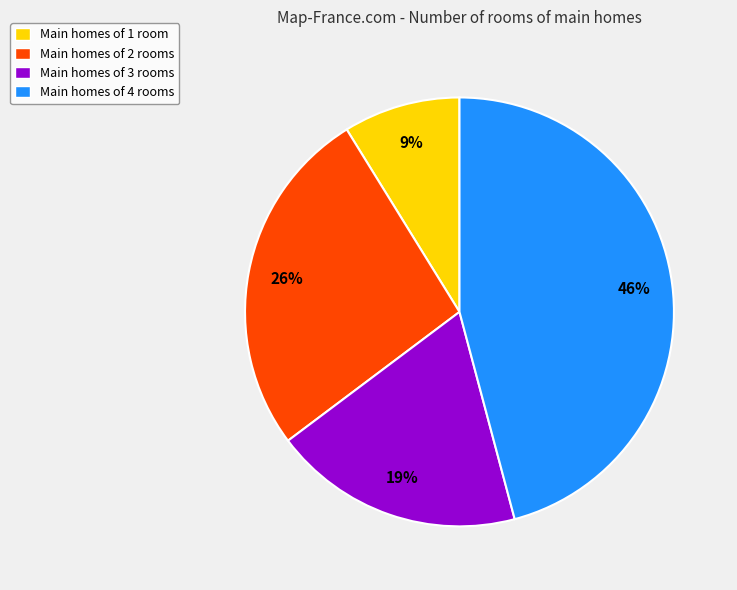

Is Main homes of 2 rooms the majority of the pie?

No